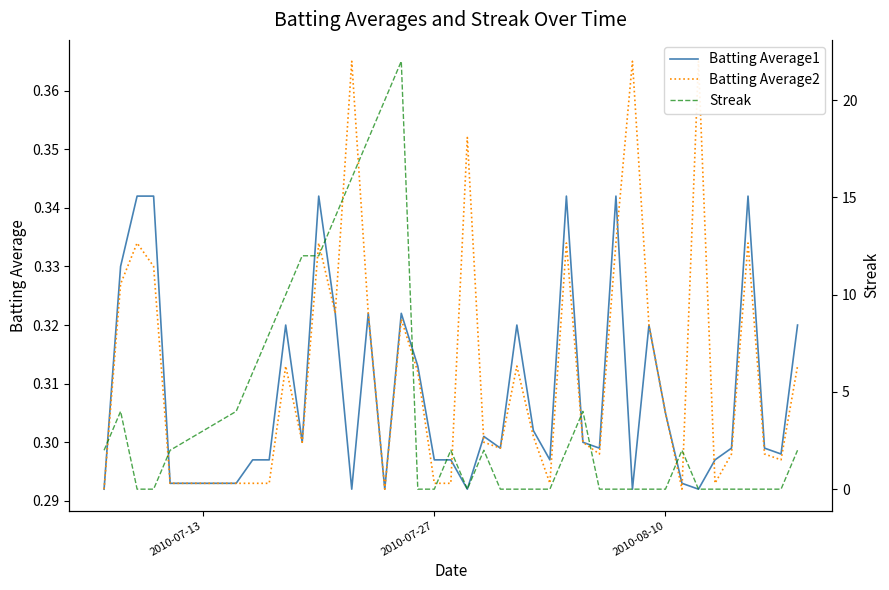

How many values in the Streak series exceed 2?

13